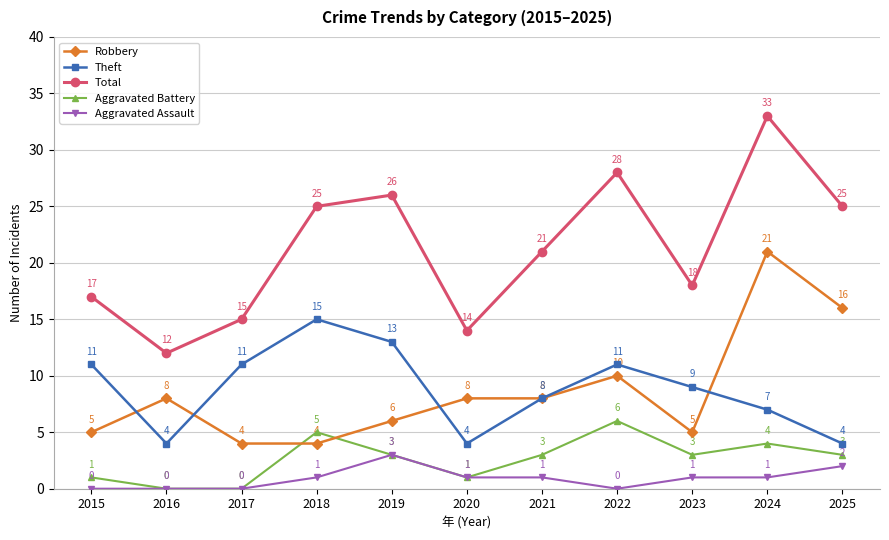

The value of Aggravated Assault at 2023 is 1. True or false?

True